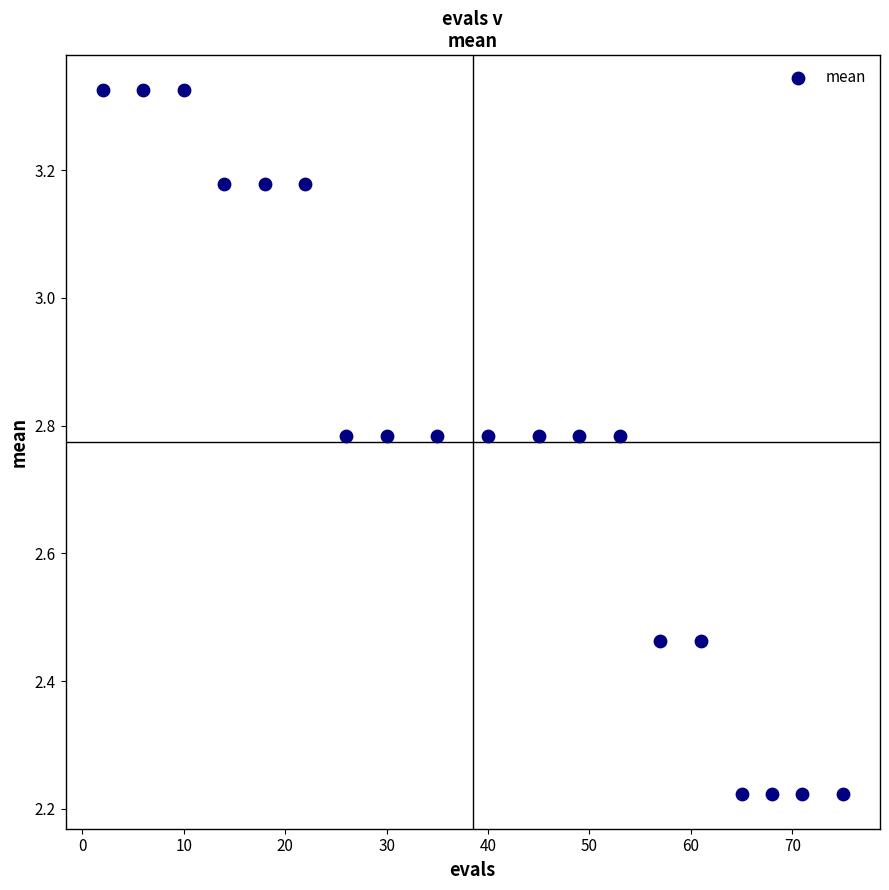

What is the range of X values (max minus min)?

73.0